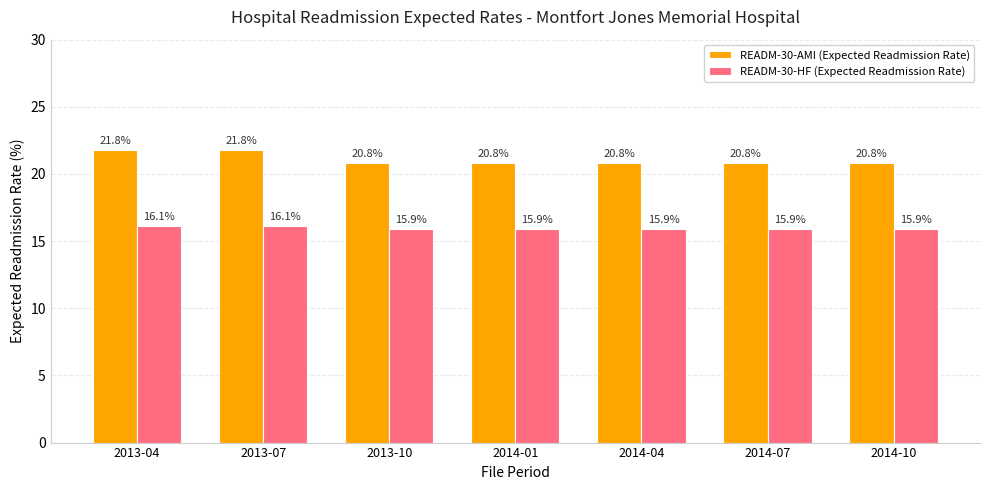

What position from the left is 2013-07?

2